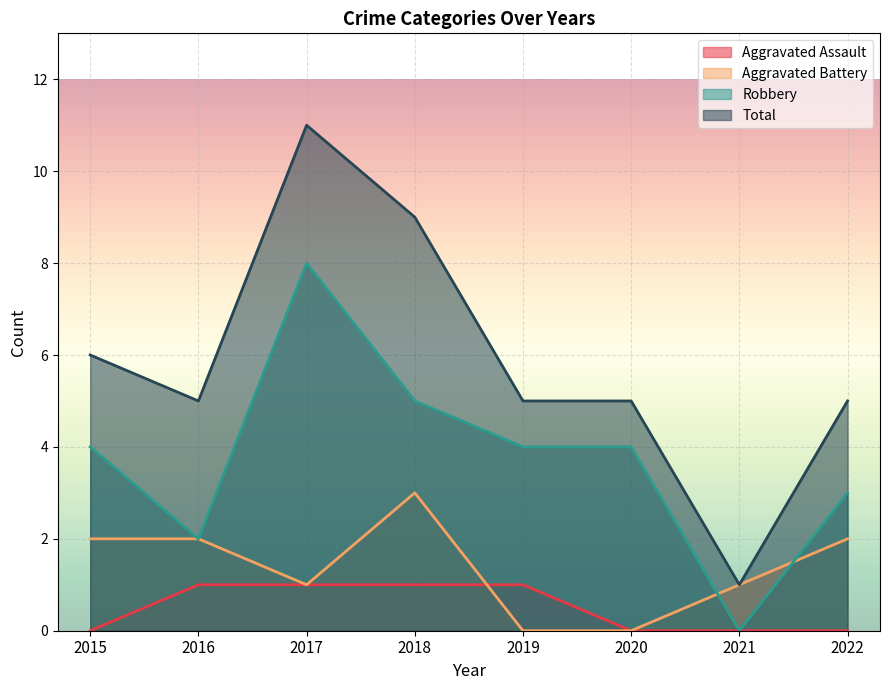

Reading left to right, extract all data points from this chart.

Aggravated Assault: 0	1	1	1	1	0	0	0
Aggravated Battery: 2	2	1	3	0	0	1	2
Robbery: 4	2	8	5	4	4	0	3
Total: 6	5	11	9	5	5	1	5